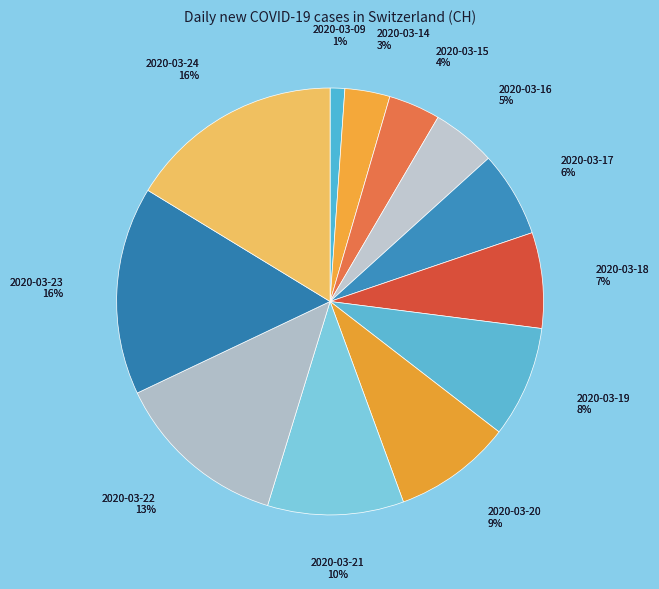

To the nearest percent, what percentage of the pie is 2020-03-24?

16%